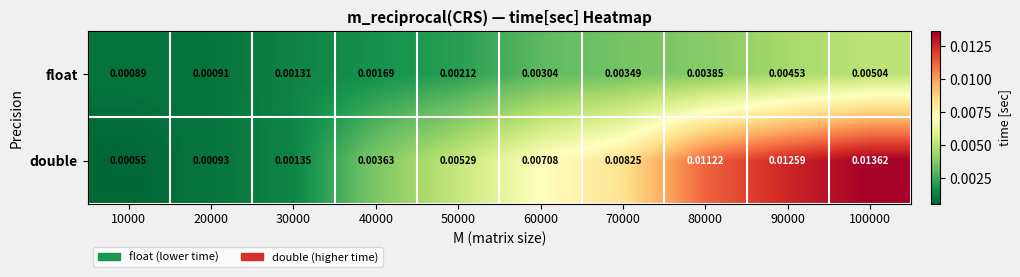

List the series in order of their peak value, lowest first.

float, double